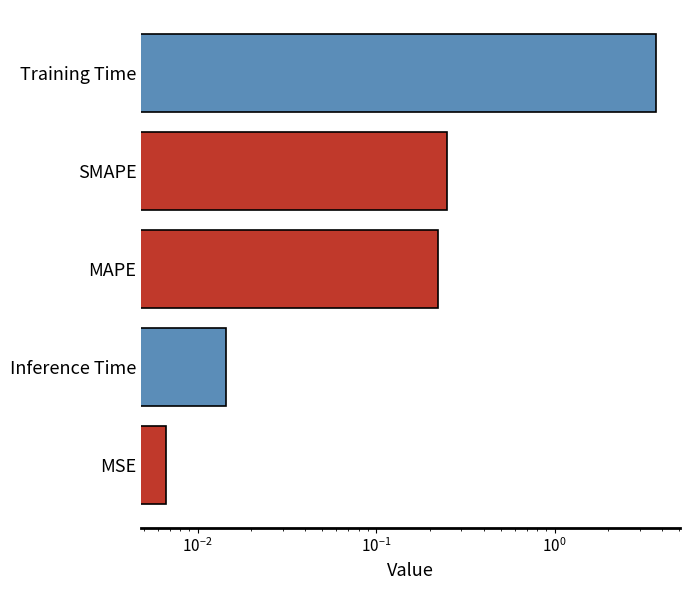

How many data points does each series have?

5